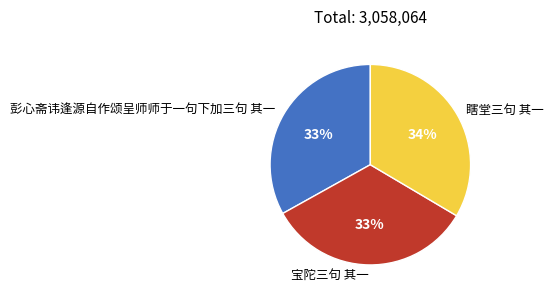

To the nearest percent, what is the combined percentage of 宝陀三句 其一 and 彭心斋讳逢源自作颂呈师师于一句下加三句 其一?

66%